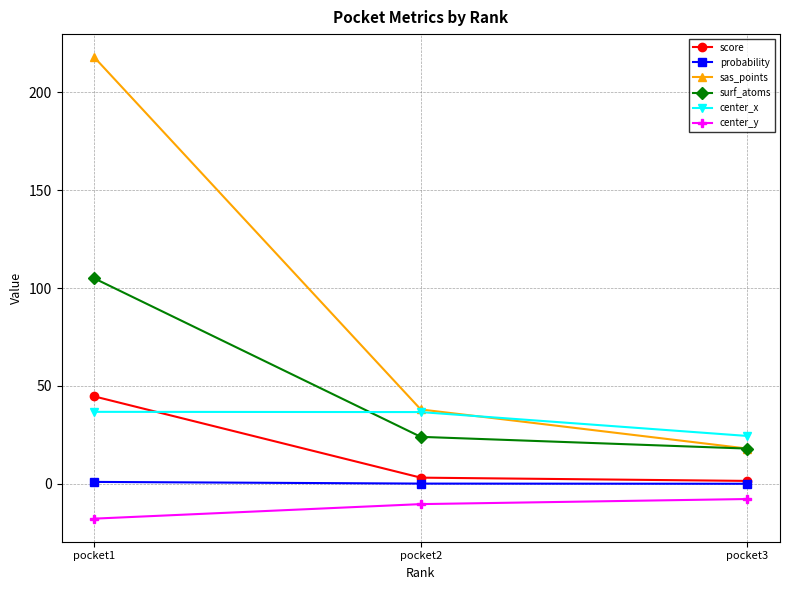

Which series has the largest total across all categories?

sas_points